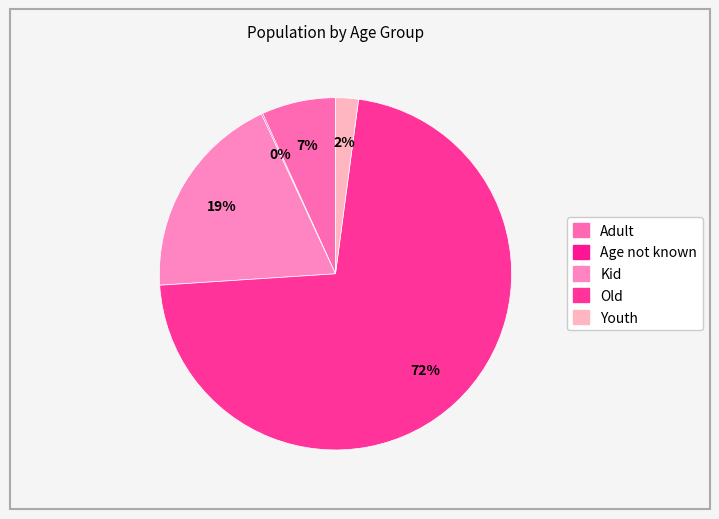

Between Old and Age not known, which is larger?

Old